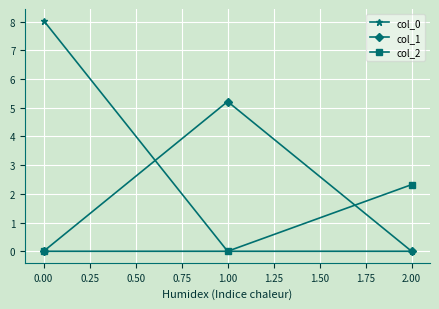

How many lines are shown in the chart?

3